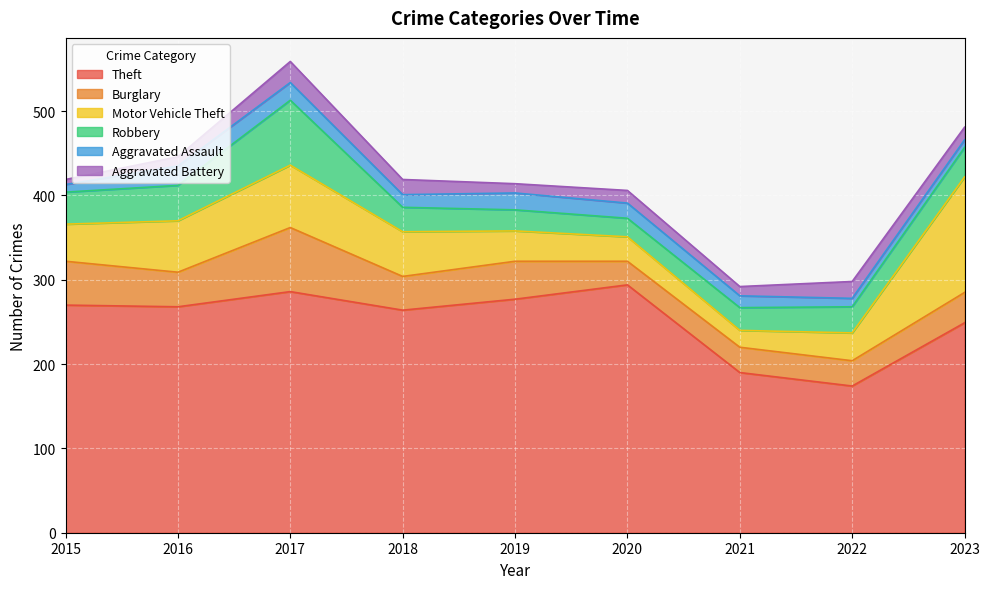

The Aggravated Battery series shows 15 at 2020. True or false?

True